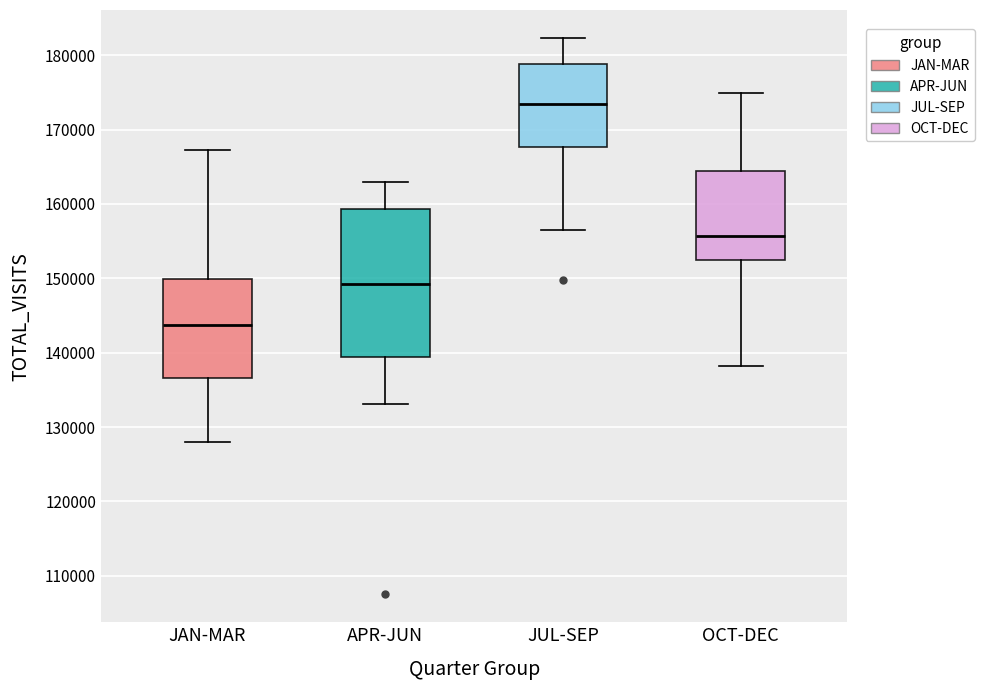

Which box has the highest median line?

JUL-SEP